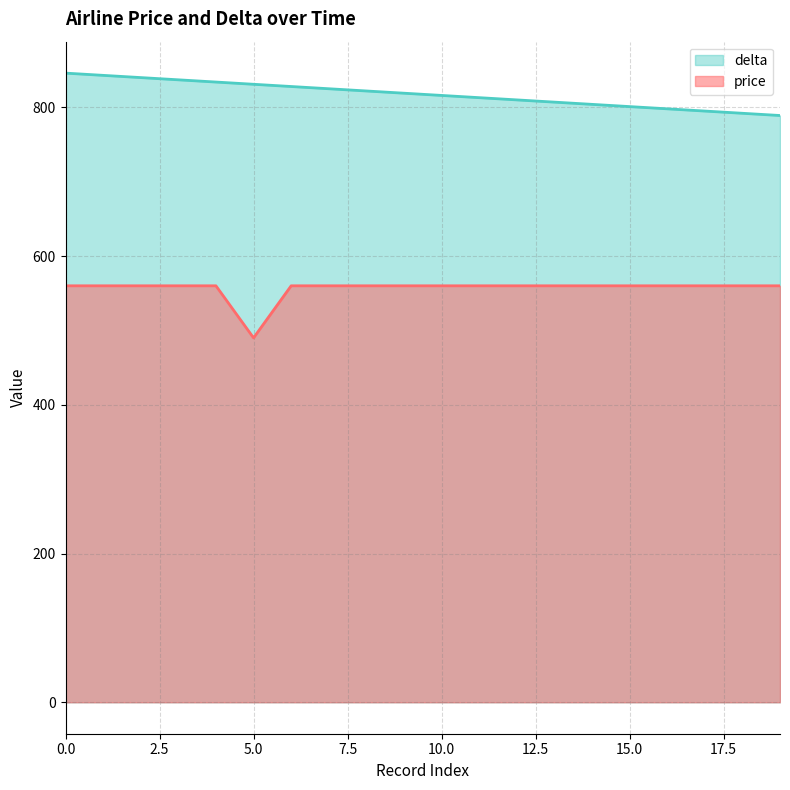

What is the value of the delta point at the 12th from the left?

813